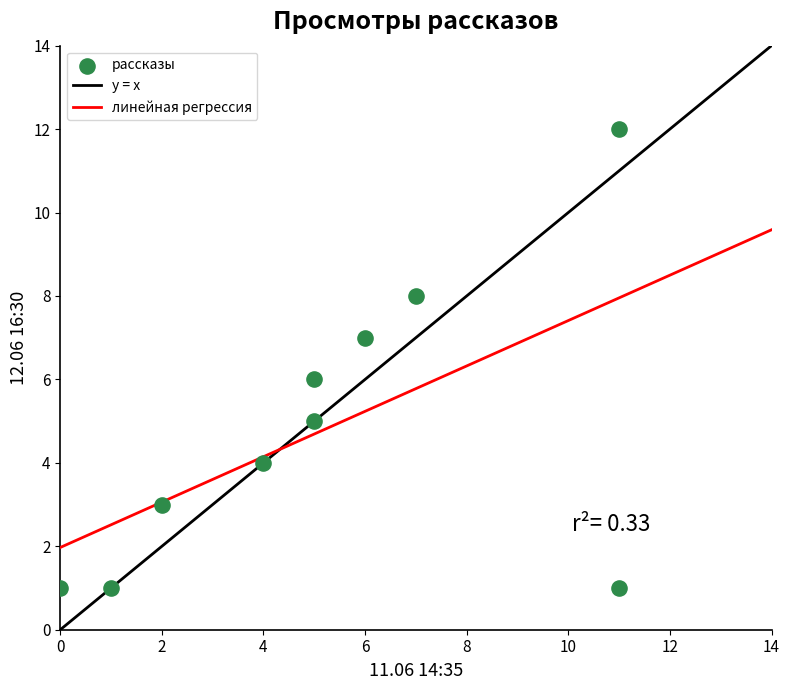

What is the average X value?

5